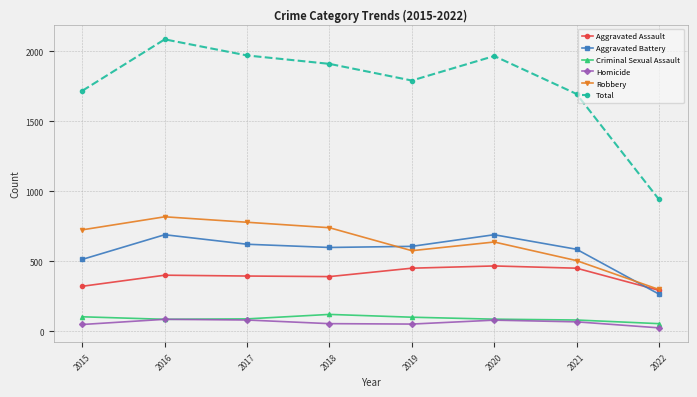

In Total, how many points are higher than both neighbors (excluding endpoints)?

2